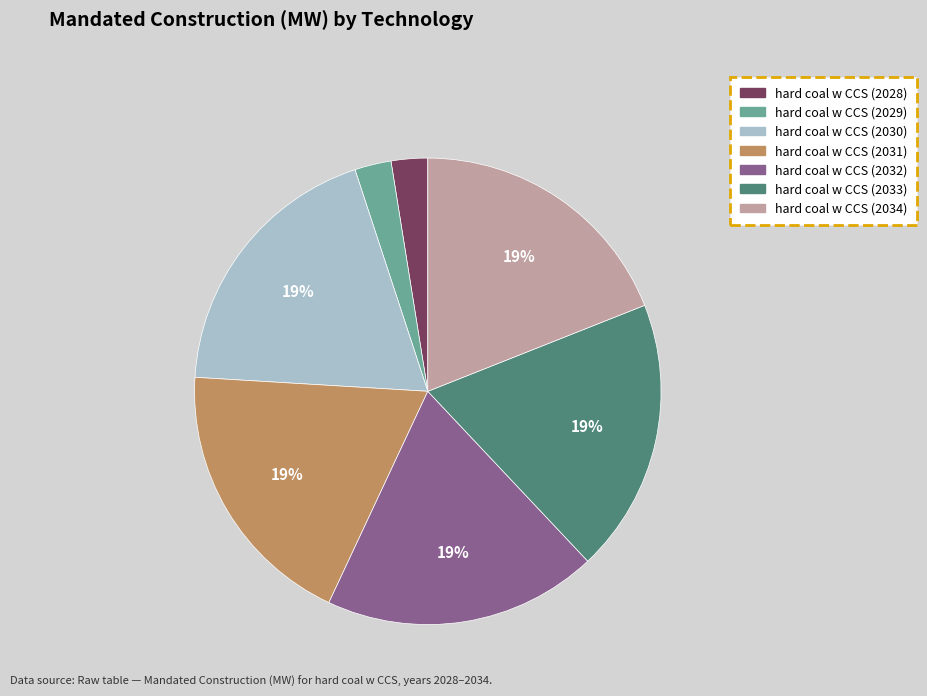

How many slices are in this pie chart?

7